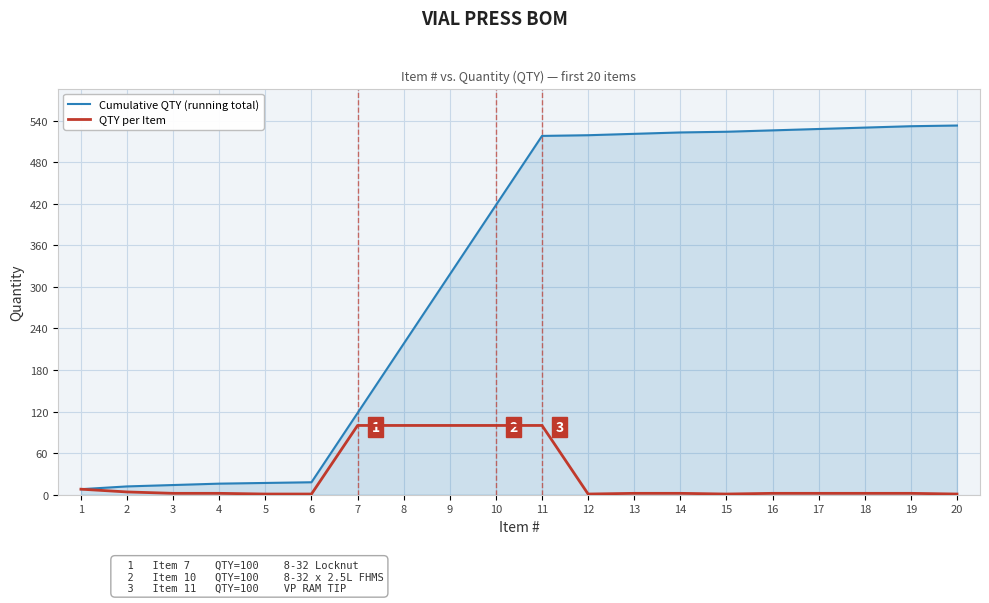

At 17, list the series in order from smallest to largest.

QTY per Item, Cumulative QTY (running total)